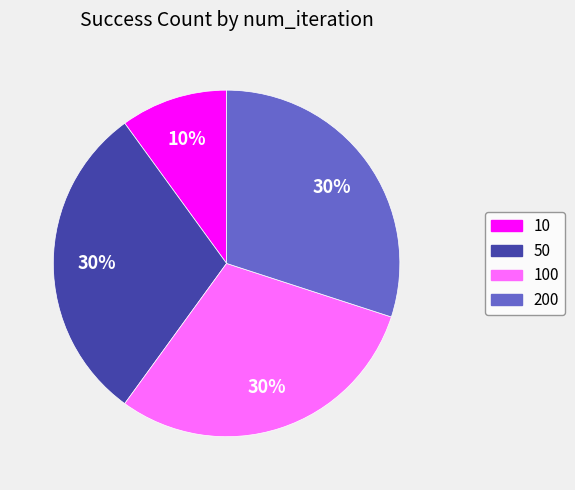

Is there any slice that represents more than half of the pie?

No